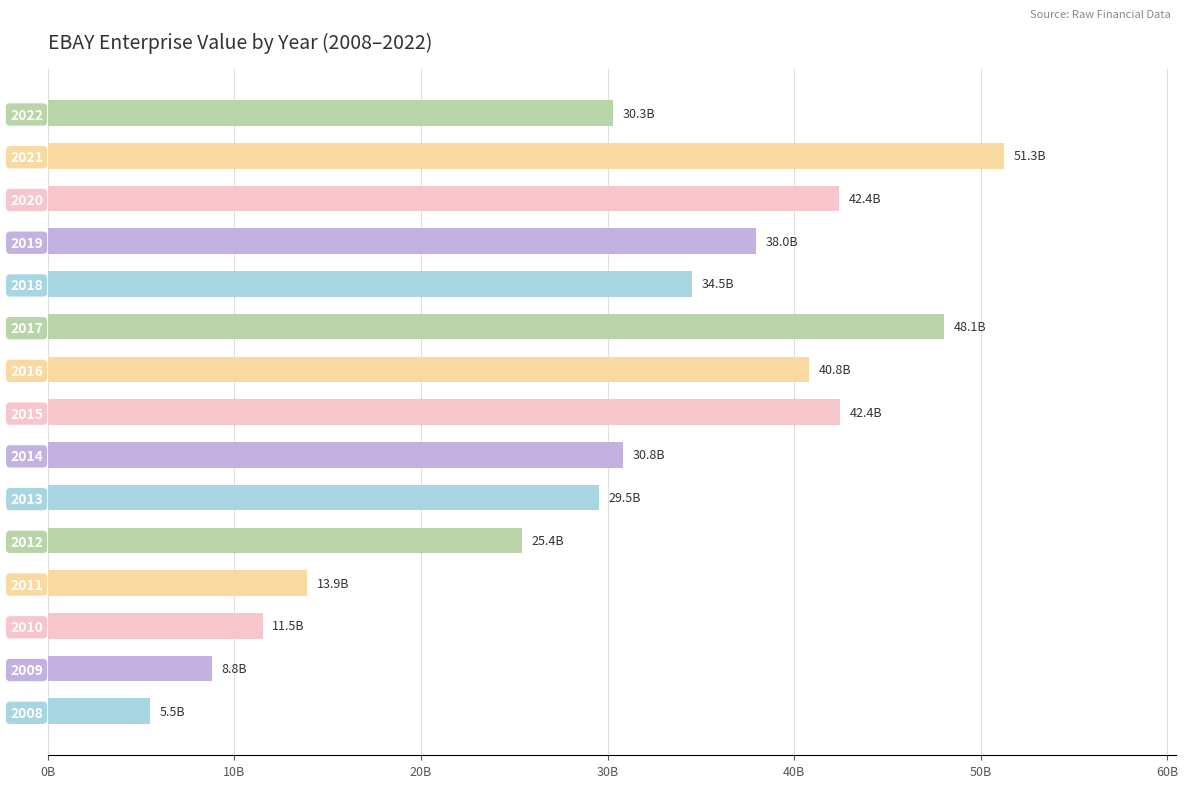

Are the bars horizontal?

Yes